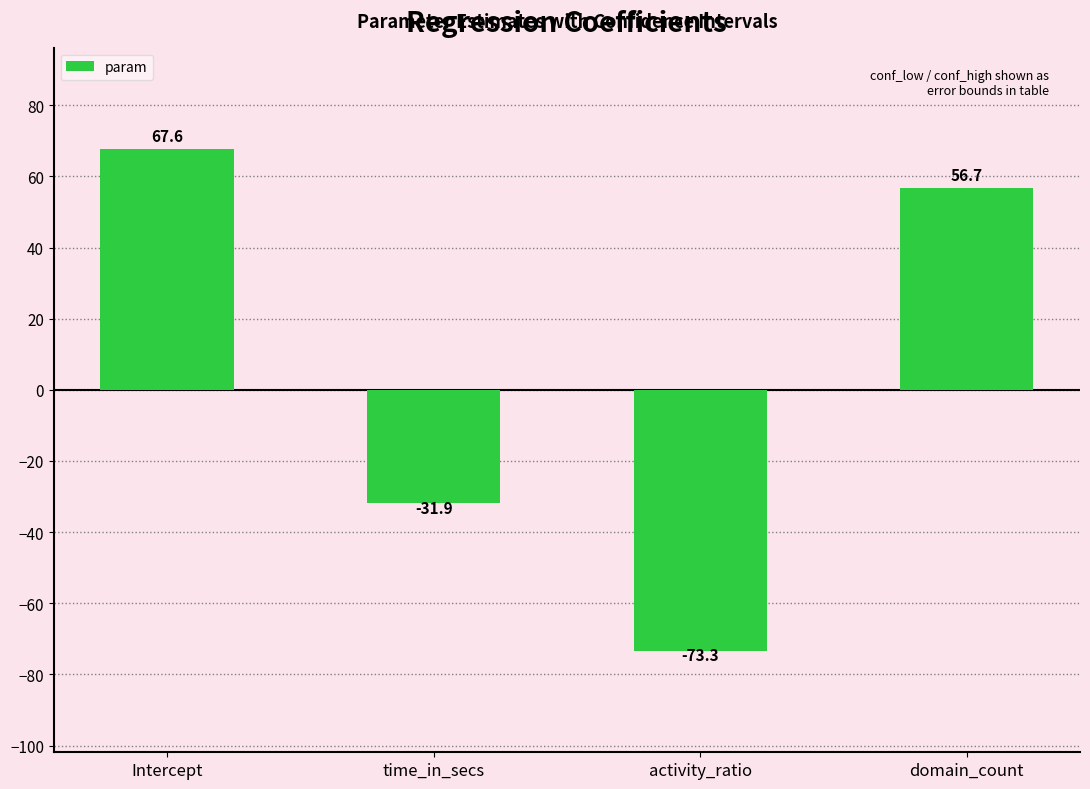

Which category has the lowest value across all series?

activity_ratio